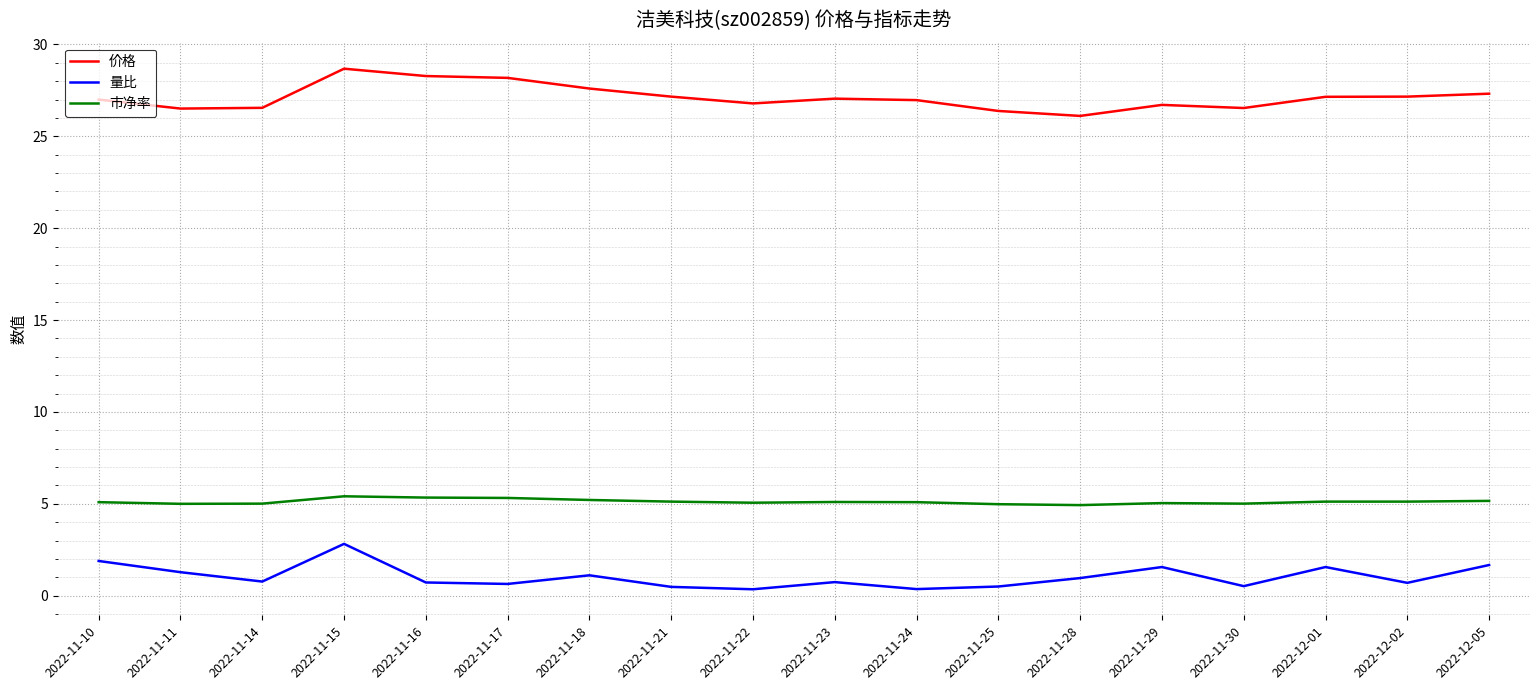

Where is the first local maximum for 量比?

2022-11-15